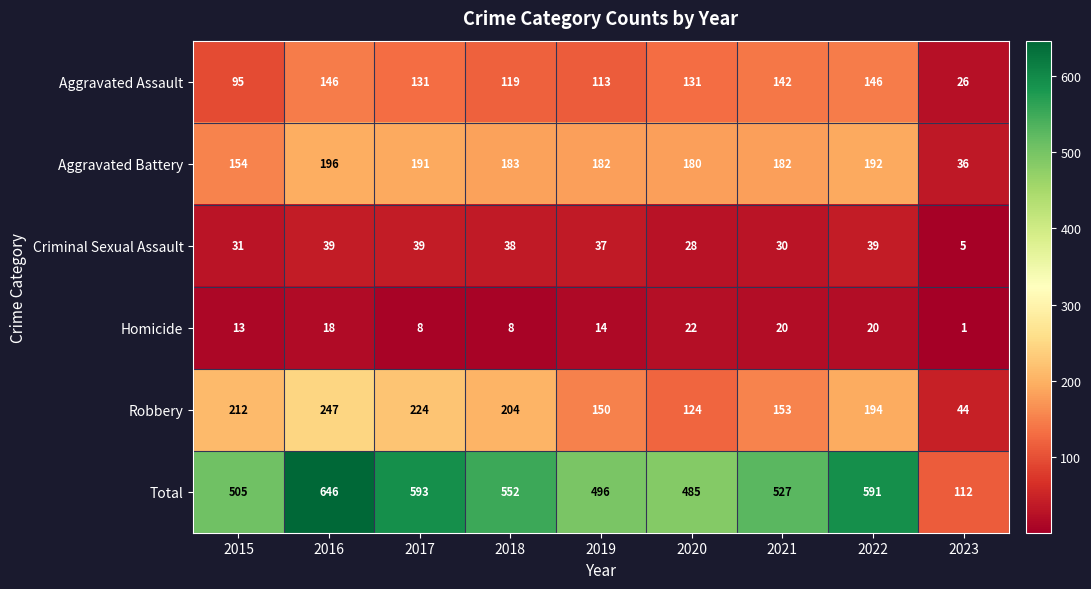

Which series has the widest spread of values?

Total